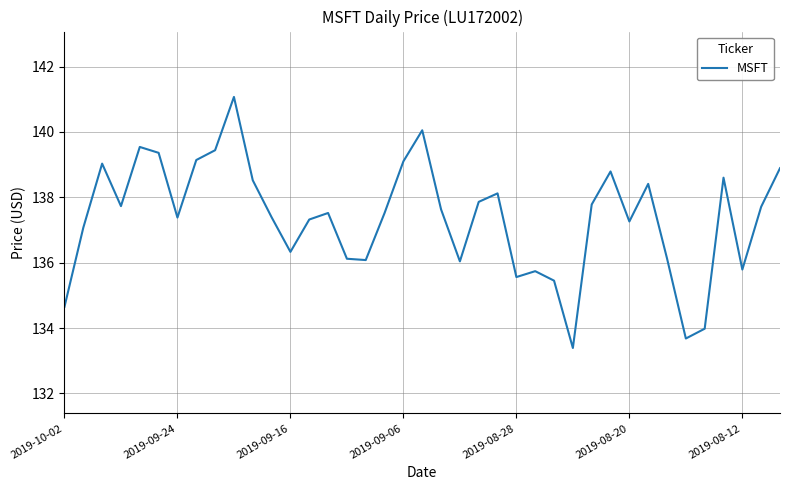

What is the smallest value displayed?

133.4